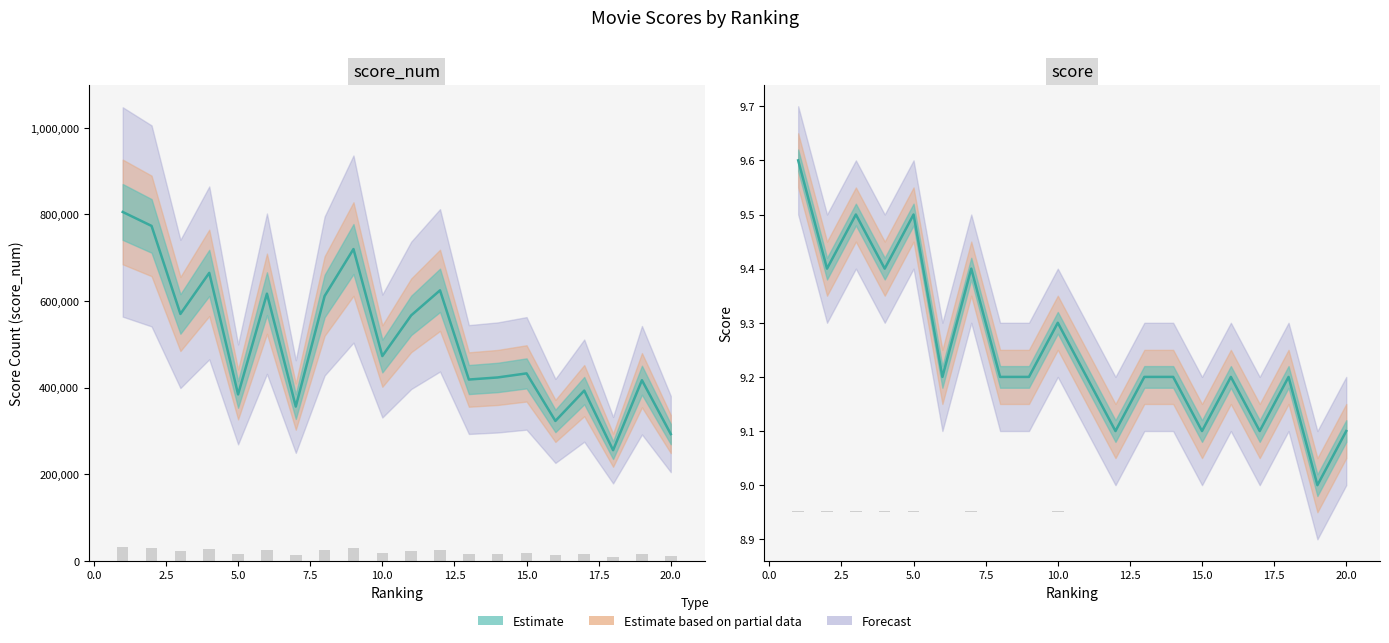

The value of score_num at 4 is 1094981.3. True or false?

False